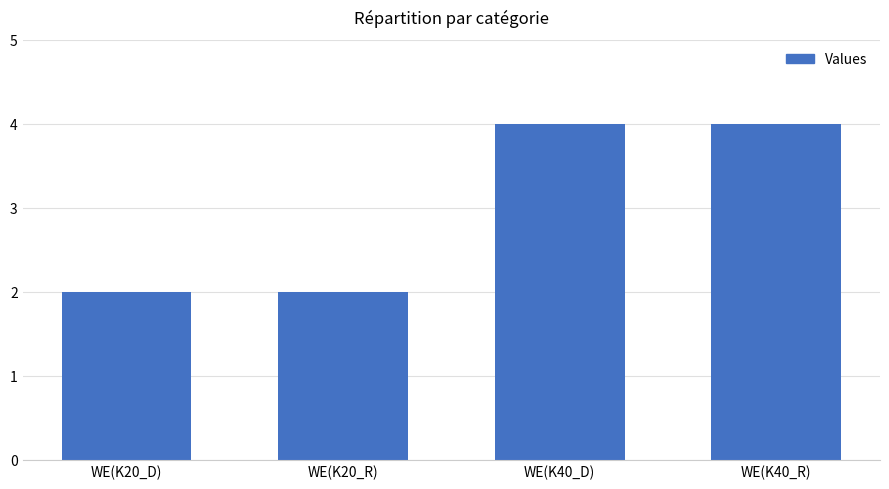

True or false: the data shows 6 at WE(K40_R).

False